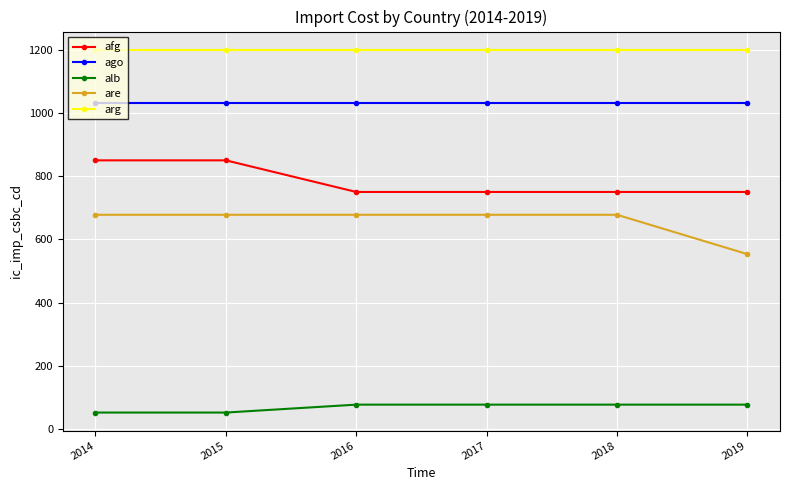

Reading left to right, list all the values displayed in this chart.

afg: 2014=850.0	2015=850.0	2016=750.0	2017=750.0	2018=750.0	2019=750.0
ago: 2014=1030.0	2015=1030.0	2016=1030.0	2017=1030.0	2018=1030.0	2019=1030.0
alb: 2014=52.3	2015=52.3	2016=77.3	2017=77.3	2018=77.3	2019=77.3
are: 2014=677.8	2015=677.8	2016=677.8	2017=677.8	2018=677.8	2019=553.3
arg: 2014=1200.0	2015=1200.0	2016=1200.0	2017=1200.0	2018=1200.0	2019=1200.0